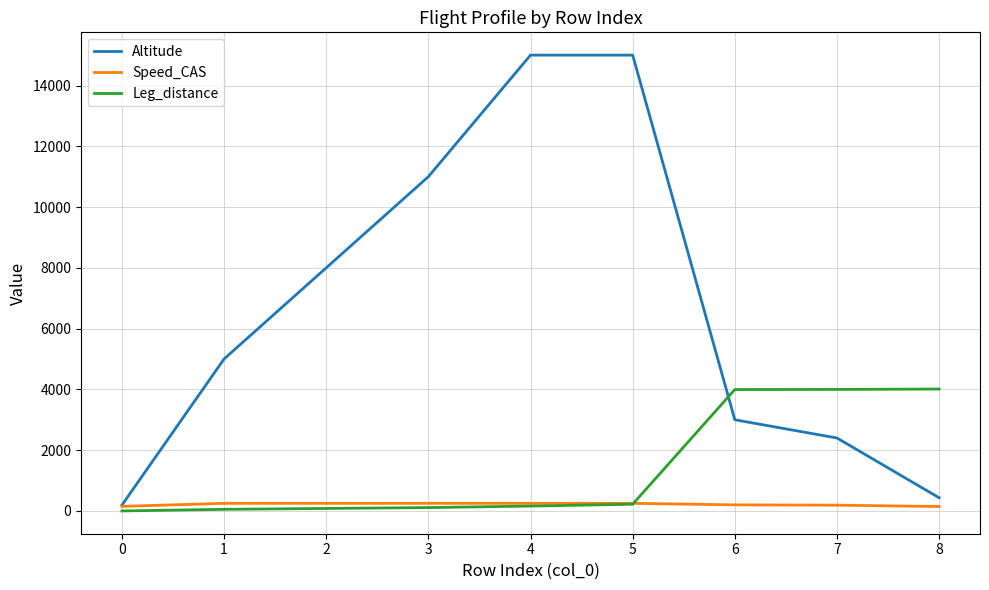

Which series changed the most between 0 and 3?

Altitude